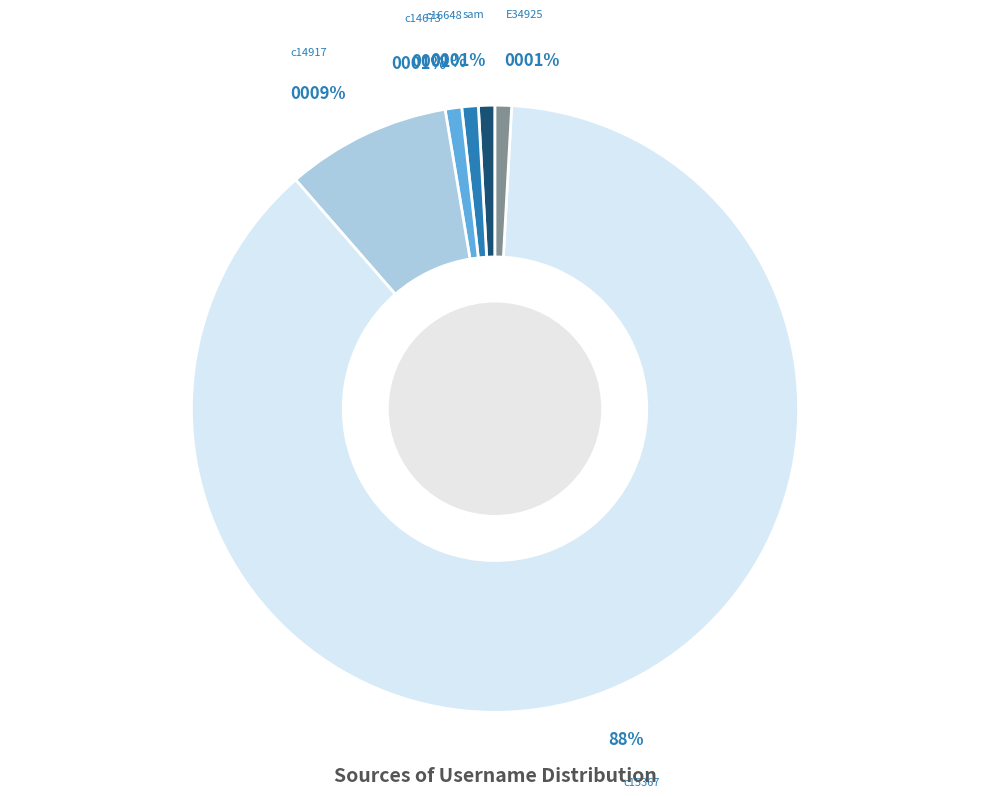

Between c15367 and E34925, which is larger?

c15367